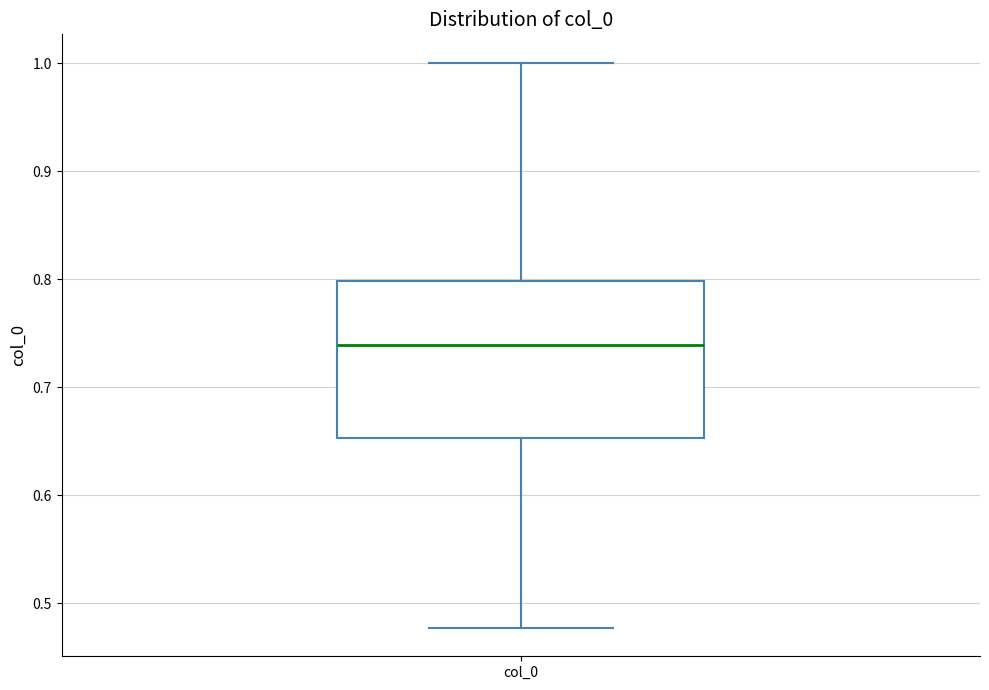

Where does the median line of the box for col_0 sit on the y-axis? The values are not printed on the chart, so give them approximately, as read against the axis.

0.74